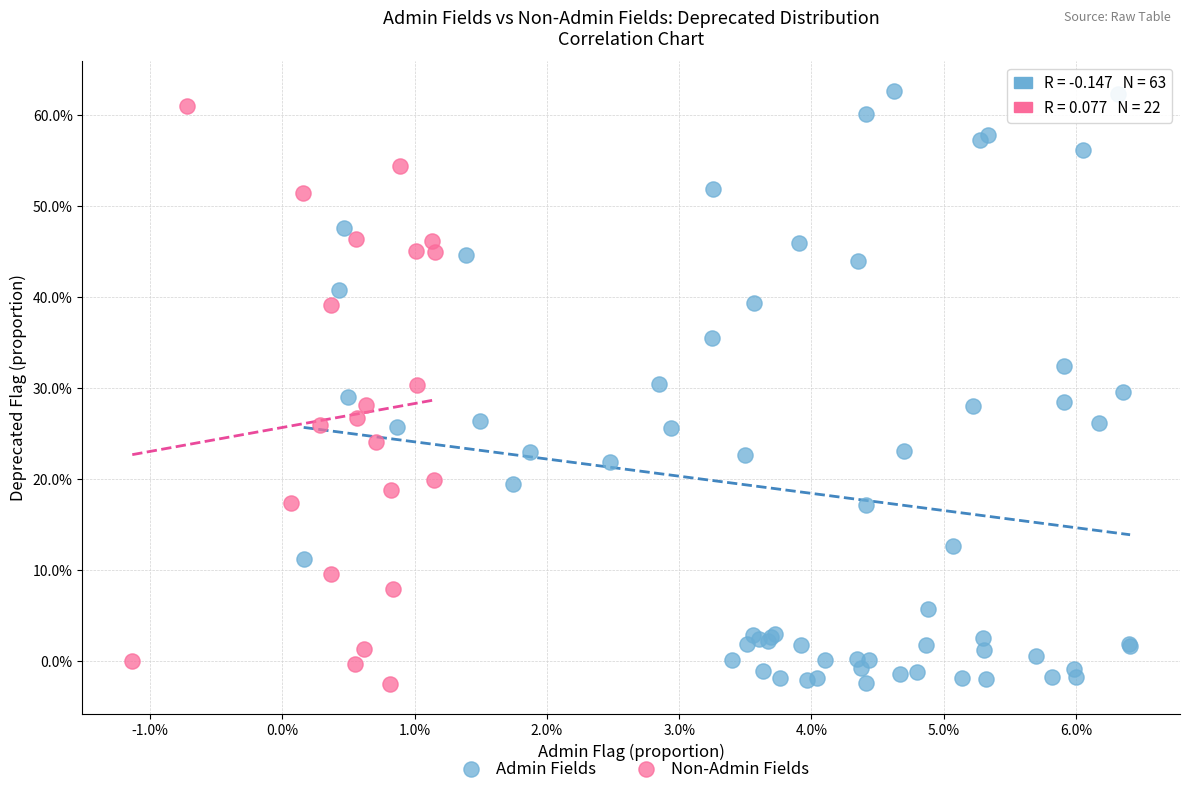

Which series has the largest Y range (max minus min)?

Admin Fields